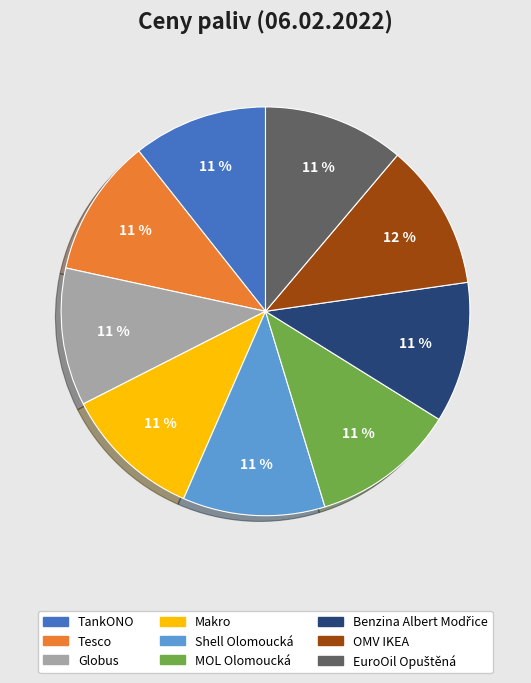

To the nearest percent, what is the difference between the largest and smallest slice percentages?

1%